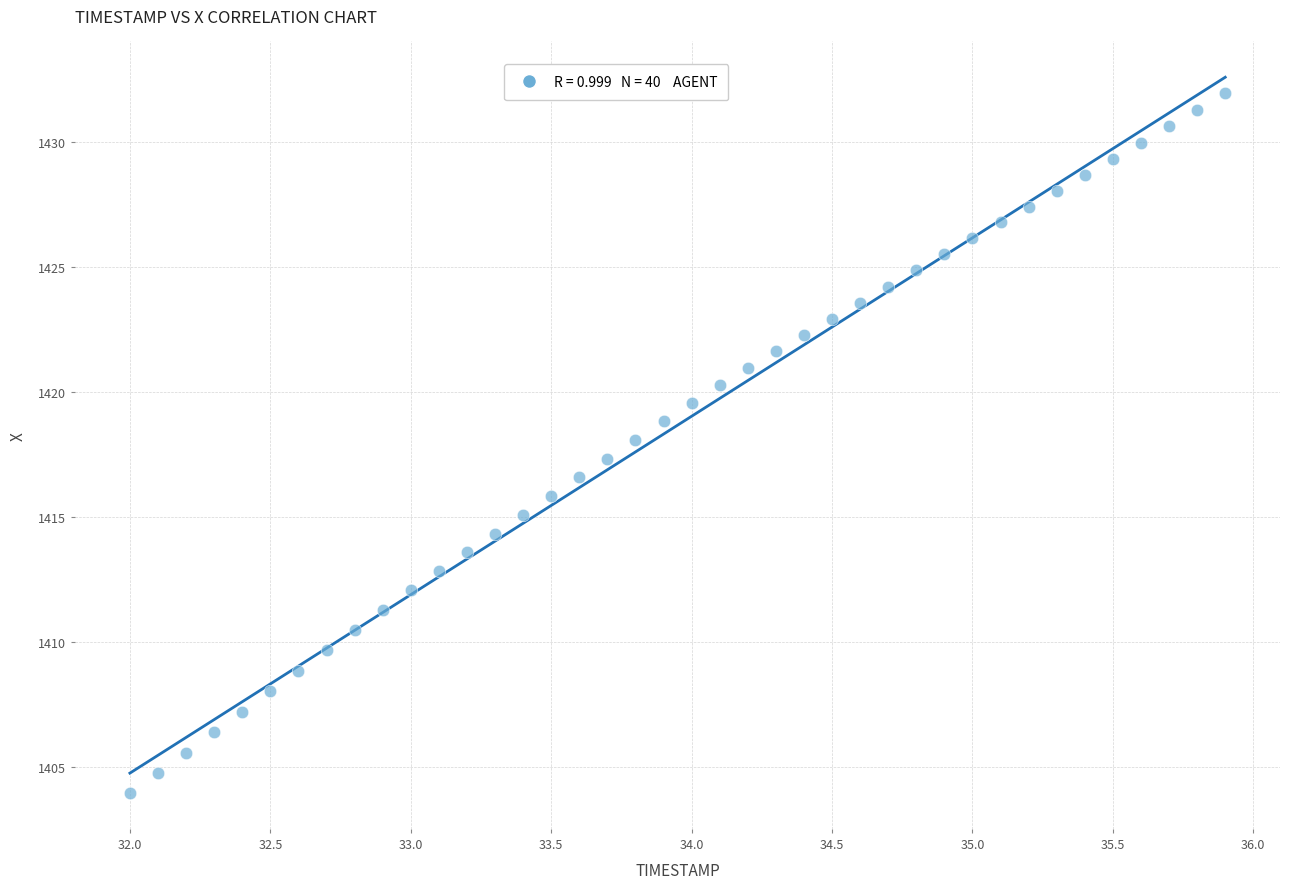

What is the range of X values (max minus min)?

3.9